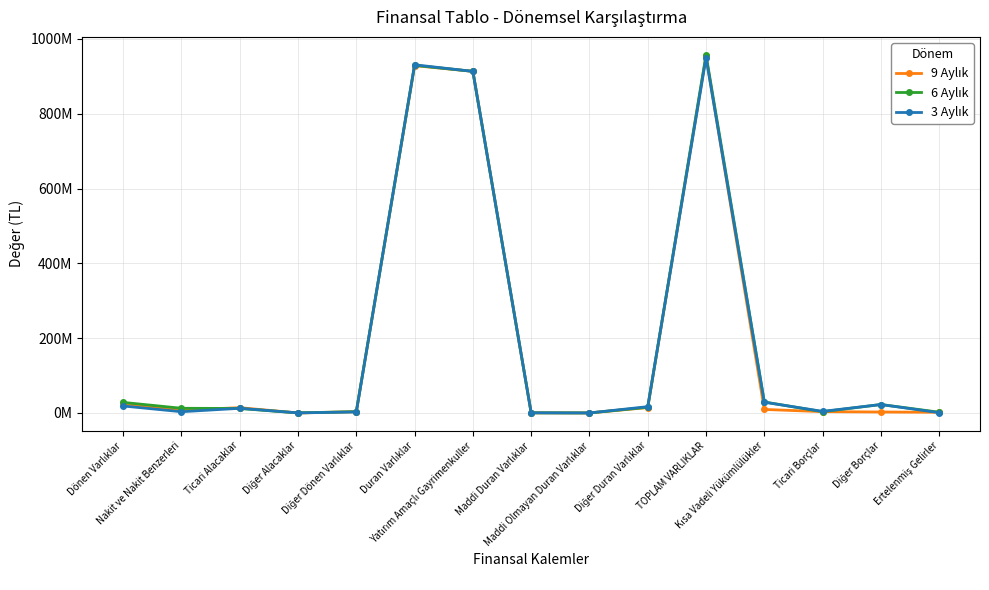

Between Kısa Vadeli Yükümlülükler and Ertelenmiş Gelirler, which is larger?

Kısa Vadeli Yükümlülükler